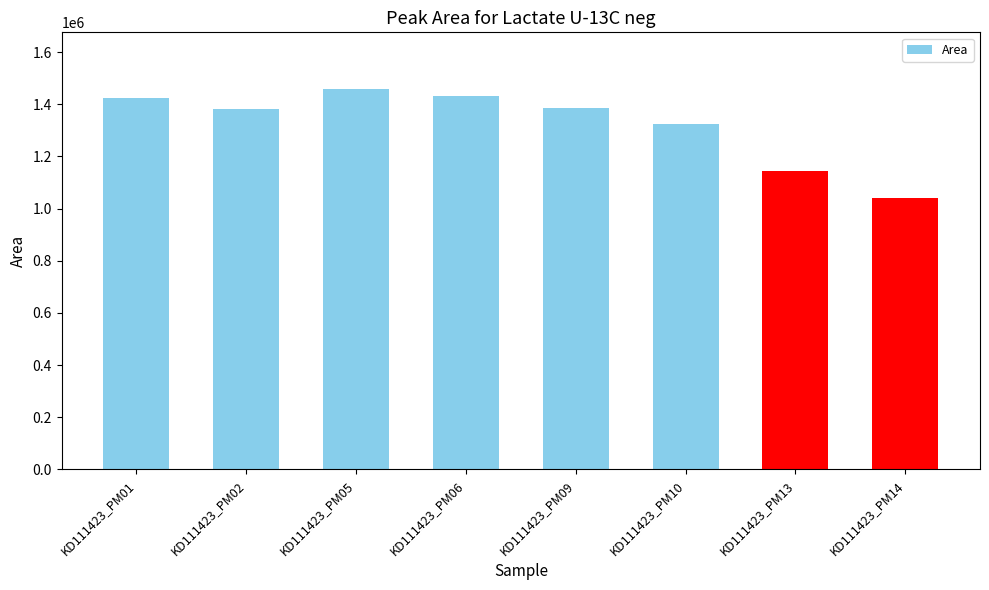

The value at KD111423_PM01 is 1422019. True or false?

True